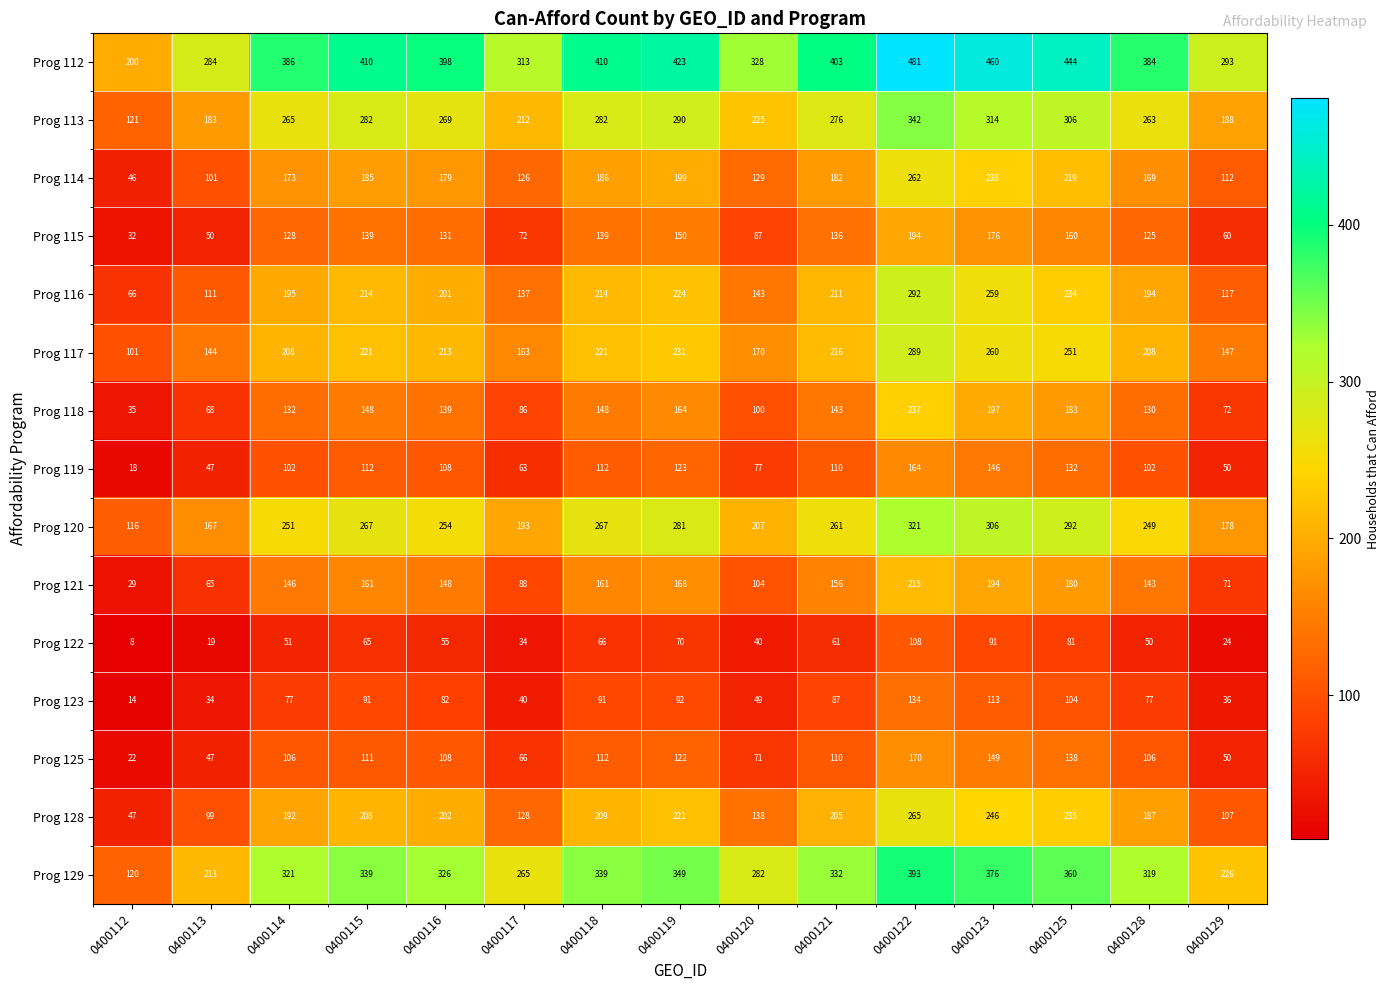

Which series has the widest spread of values?

Prog 112